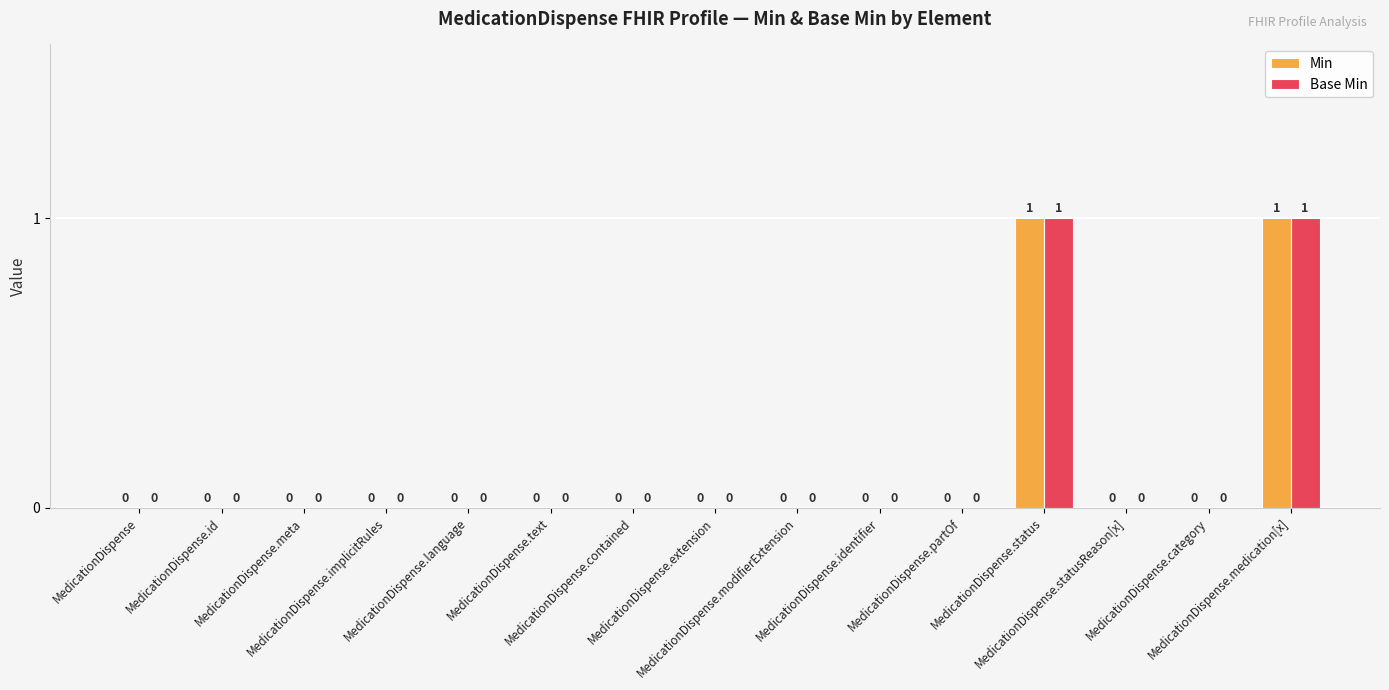

How many values in the Base Min series exceed 0?

2